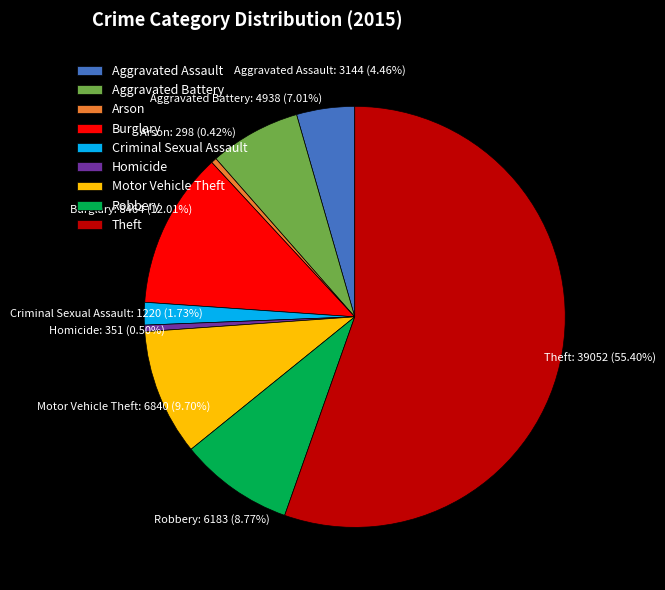

Is there a majority slice in this chart?

Yes